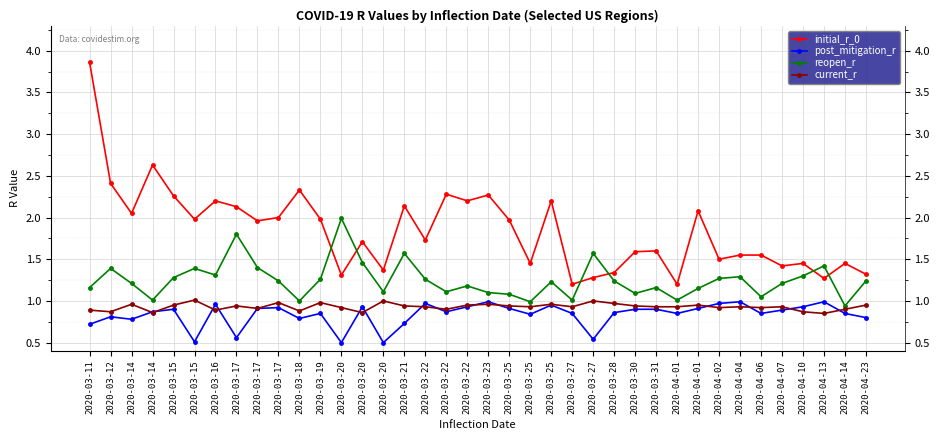

Does the chart display data point markers on the line(s)?

Yes